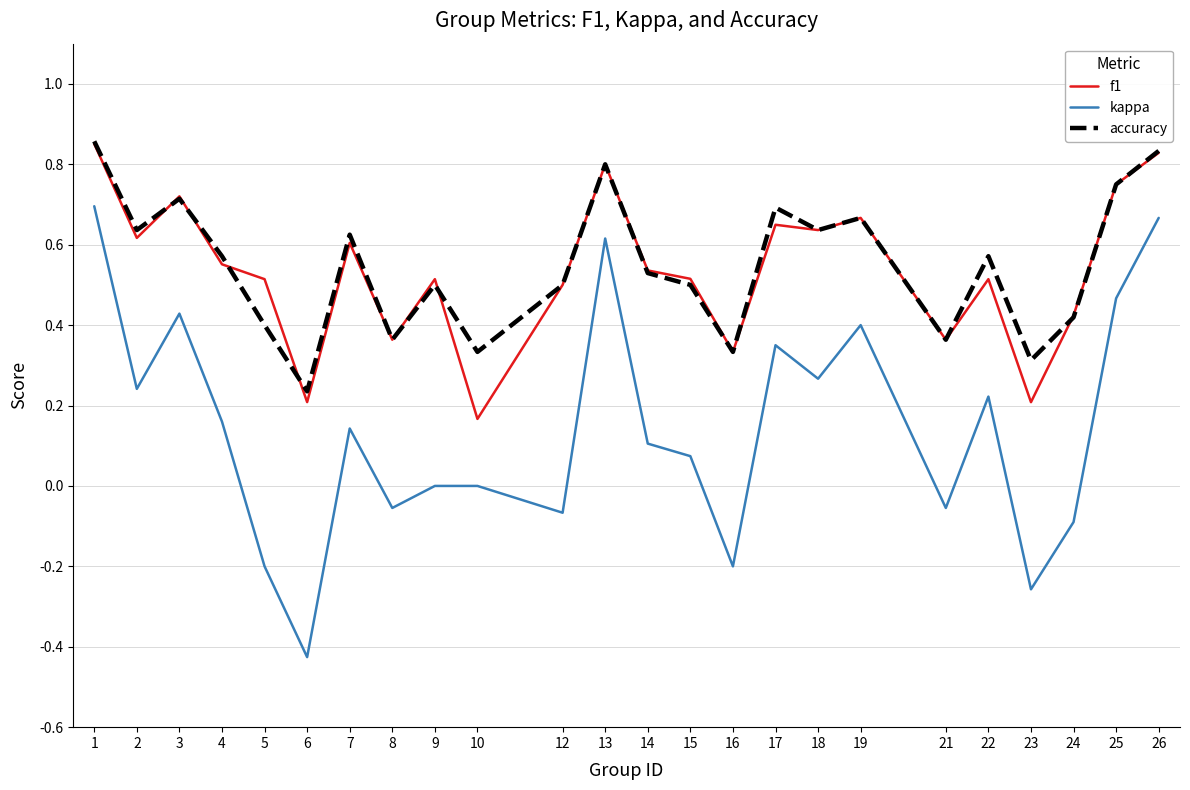

Does the chart have visible grid lines?

Yes